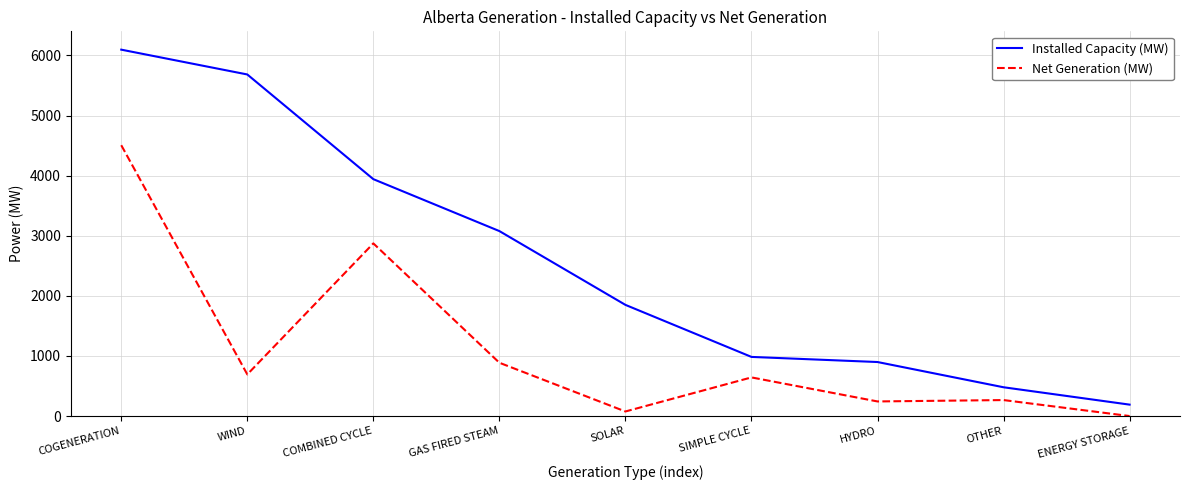

True or false: Installed Capacity (MW) and Net Generation (MW) intersect in this chart.

False